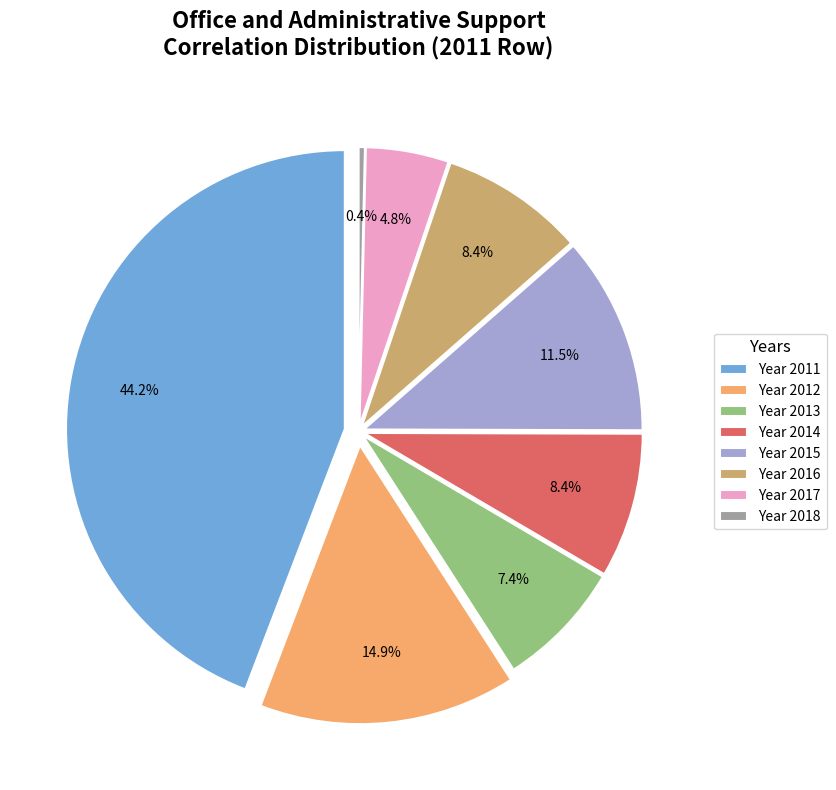

How many slices are in this pie chart?

8